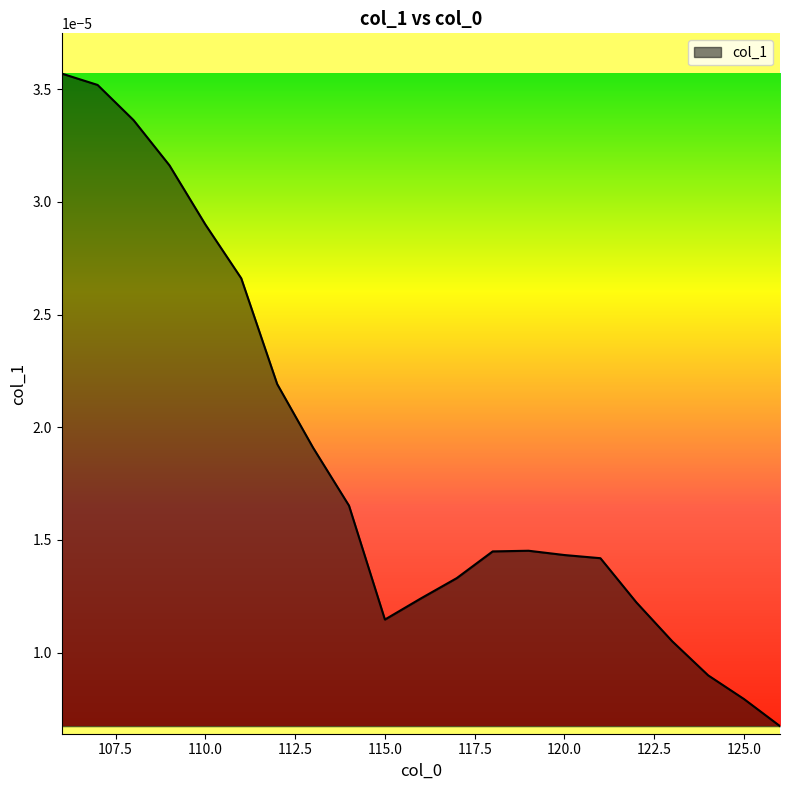

How many points are higher than both their immediate neighbors (excluding endpoints)?

1